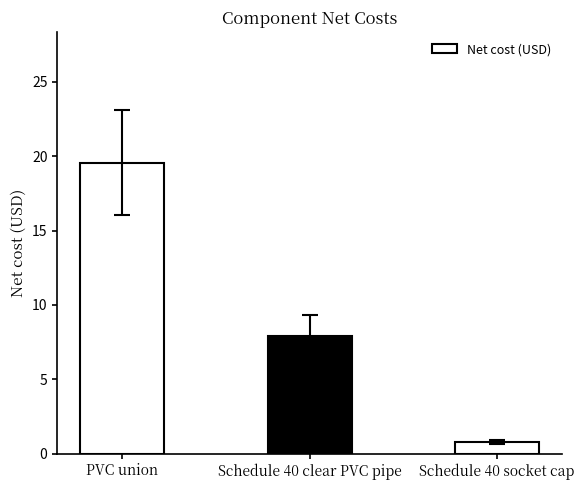

Reading right to left, list all the values displayed in this chart.

Schedule 40 socket cap=0.8	Schedule 40 clear PVC pipe=7.9	PVC union=19.6